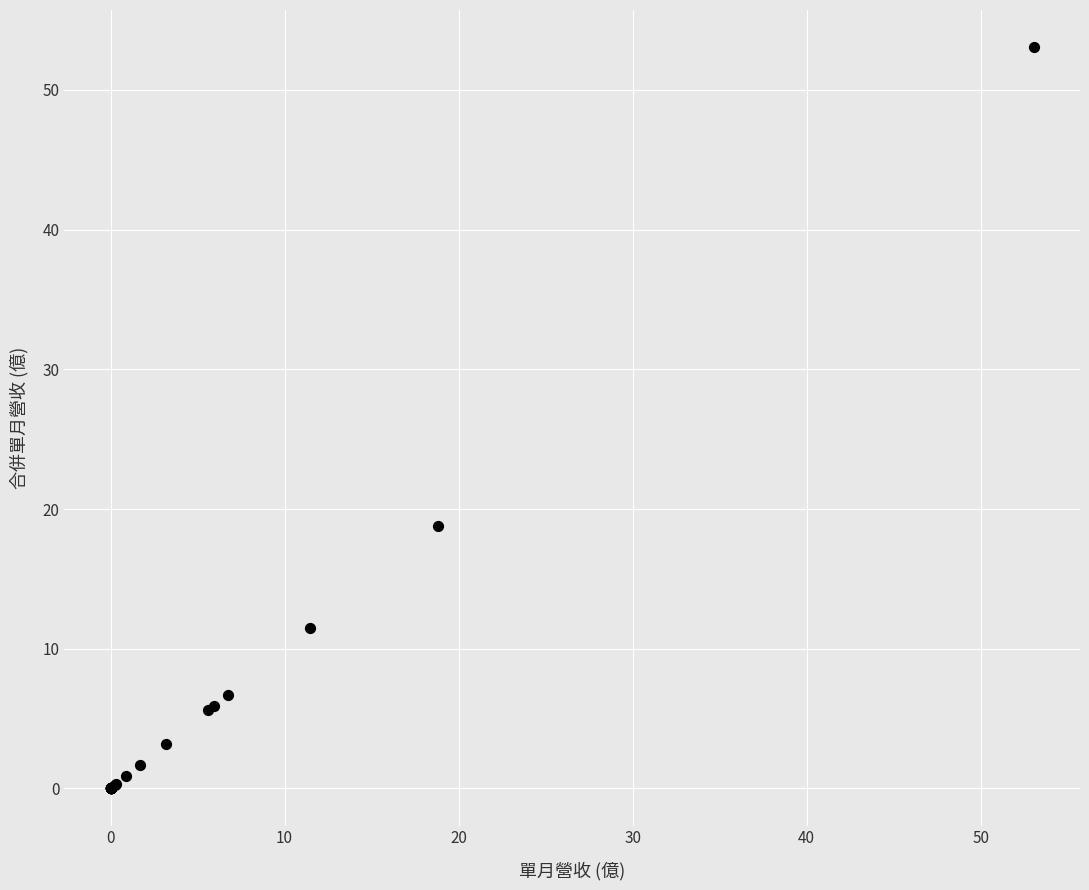

What Y value in the scatter plot is closest to 26?

18.8